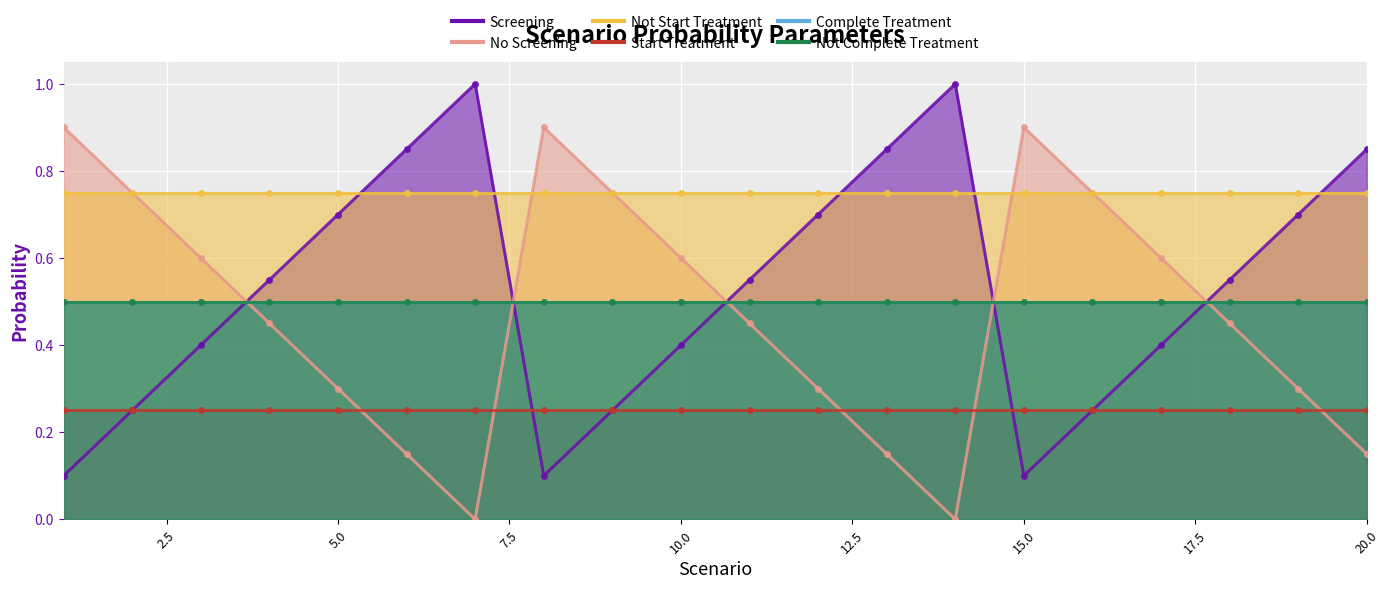

Between 10 and 15, which series saw the biggest shift?

Screening